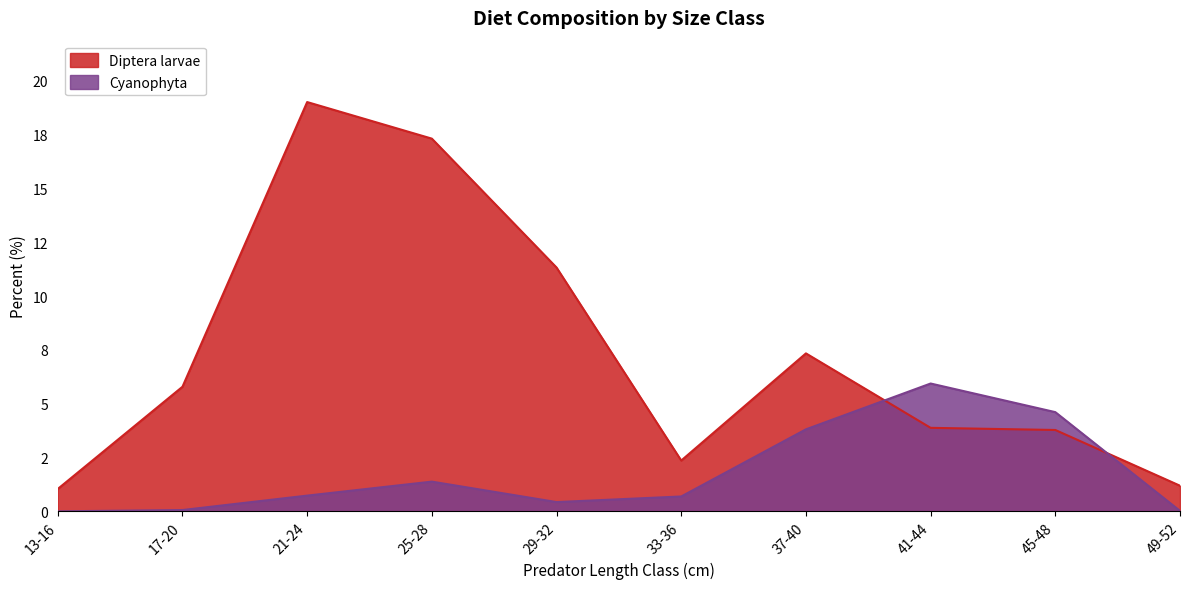

Rank the categories by Cyanophyta value from lowest to highest.

13-16, 49-52, 17-20, 29-32, 33-36, 21-24, 25-28, 37-40, 45-48, 41-44